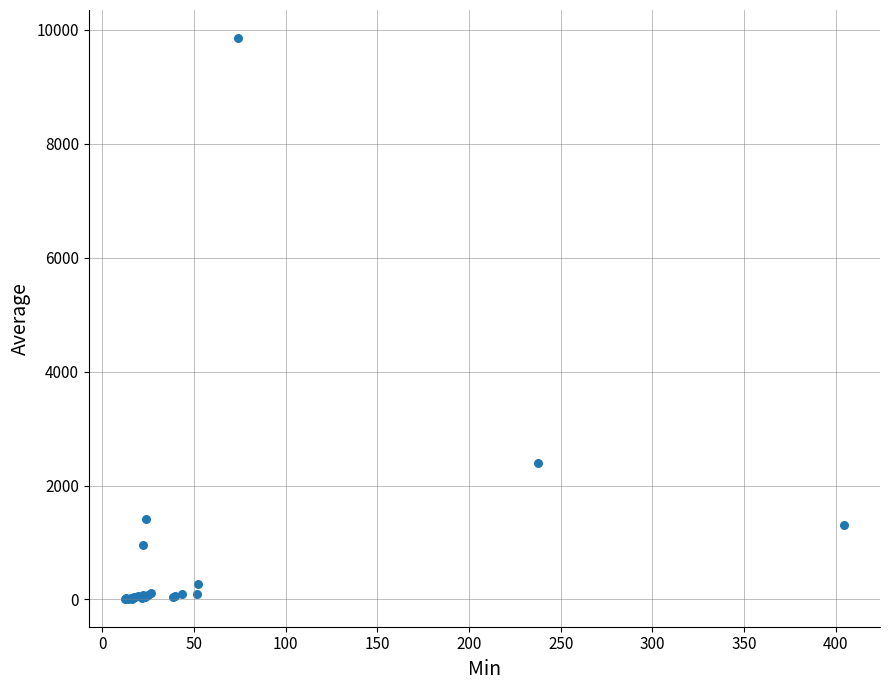

What Y value in the scatter plot is closest to 4935?

2403.2